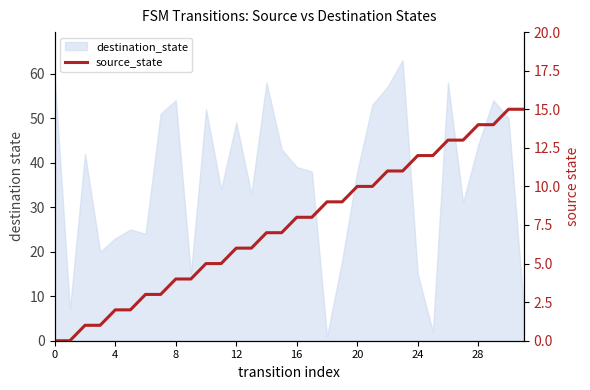

Which has a higher value, 14 or 28?

14